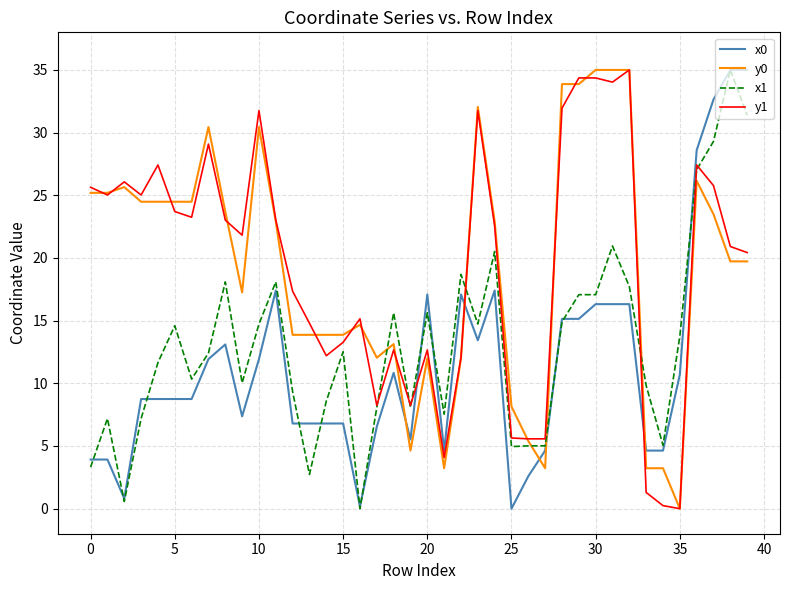

True or false: x1 and x0 cross at least once.

True